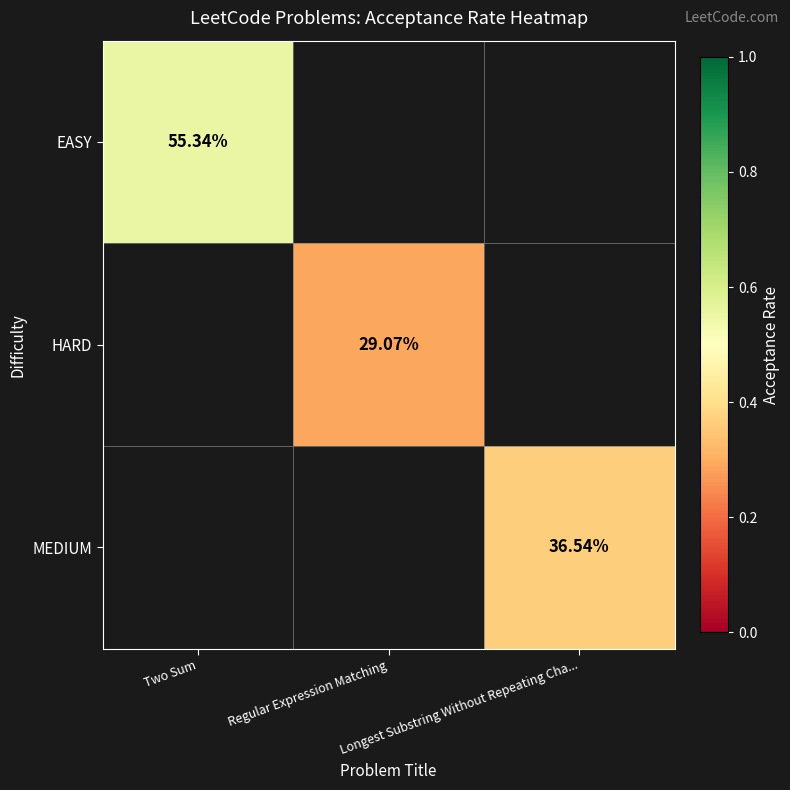

What is the minimum value shown in the chart?

0.3